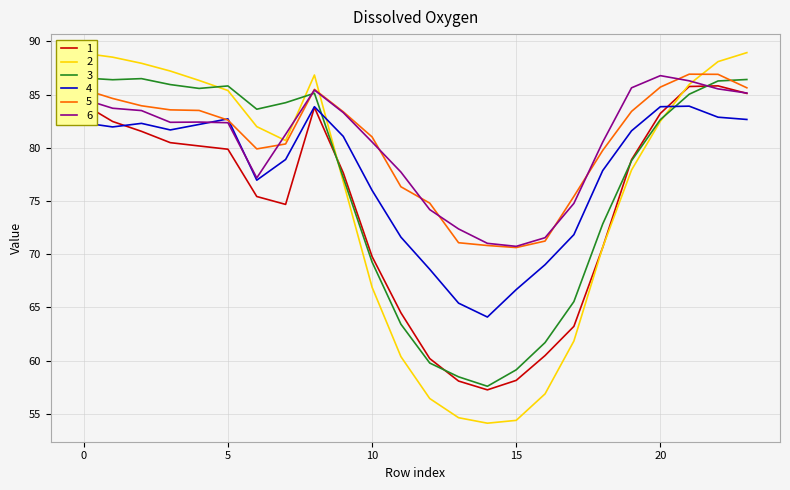

Reading left to right, extract all data points from this chart.

1: 84.1	82.5	81.5	80.5	80.2	79.9	75.4	74.7	83.8	77.7	69.8	64.5	60.2	58.1	57.2	58.1	60.5	63.2	70.6	78.9	83.2	85.8	85.8	85.1
2: 88.9	88.5	87.9	87.2	86.3	85.4	82.0	80.7	86.8	76.8	66.9	60.4	56.4	54.6	54.1	54.4	56.9	61.8	70.7	77.9	82.5	86.0	88.1	88.9
3: 86.6	86.4	86.5	85.9	85.6	85.8	83.6	84.2	85.1	77.2	69.3	63.4	59.8	58.5	57.6	59.1	61.7	65.5	72.8	78.8	82.6	85.0	86.3	86.4
4: 82.3	82.0	82.3	81.7	82.2	82.7	77.0	78.9	83.9	81.1	76.0	71.6	68.6	65.4	64.1	66.7	69.0	71.8	77.9	81.6	83.9	83.9	82.9	82.7
5: 85.5	84.6	84.0	83.6	83.5	82.6	79.9	80.4	85.5	83.4	81.0	76.3	74.8	71.1	70.8	70.6	71.2	75.4	79.8	83.4	85.7	86.9	86.9	85.6
6: 84.6	83.7	83.5	82.4	82.4	82.4	77.2	81.3	85.4	83.3	80.5	77.7	74.2	72.4	71.0	70.7	71.5	74.8	80.5	85.6	86.8	86.3	85.5	85.1